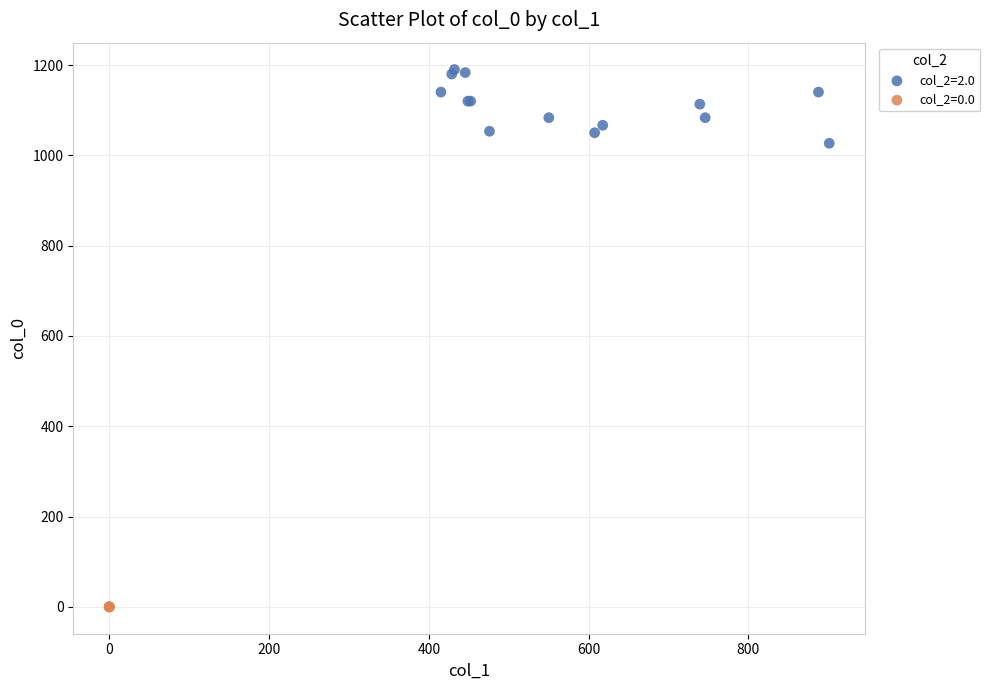

Which series reaches the maximum Y coordinate?

col_2=2.0